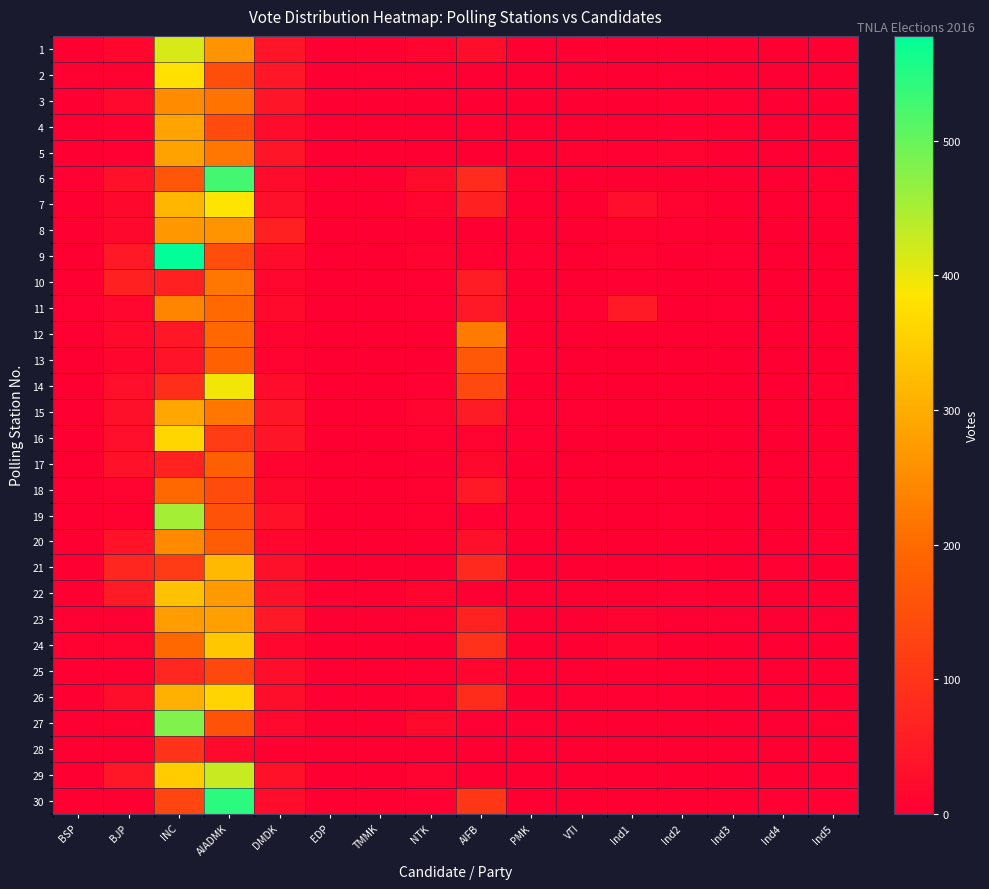

Reading right to left, what are all the values shown in this chart?

1: Ind5=0	Ind4=0	Ind3=0	Ind2=2	Ind1=0	VTI=3	PMK=2	AIFB=28	NTK=11	TMMK=0	EDP=1	DMDK=40	AIADMK=261	INC=415	BJP=14	BSP=2
2: Ind5=0	Ind4=0	Ind3=0	Ind2=3	Ind1=1	VTI=0	PMK=1	AIFB=0	NTK=3	TMMK=3	EDP=1	DMDK=45	AIADMK=147	INC=378	BJP=5	BSP=5
3: Ind5=1	Ind4=1	Ind3=3	Ind2=3	Ind1=1	VTI=0	PMK=1	AIFB=1	NTK=1	TMMK=2	EDP=1	DMDK=41	AIADMK=215	INC=251	BJP=19	BSP=2
4: Ind5=1	Ind4=0	Ind3=6	Ind2=4	Ind1=0	VTI=1	PMK=0	AIFB=5	NTK=2	TMMK=1	EDP=0	DMDK=24	AIADMK=143	INC=286	BJP=5	BSP=1
5: Ind5=1	Ind4=0	Ind3=2	Ind2=7	Ind1=4	VTI=5	PMK=1	AIFB=0	NTK=2	TMMK=0	EDP=0	DMDK=41	AIADMK=220	INC=284	BJP=4	BSP=2
6: Ind5=5	Ind4=1	Ind3=2	Ind2=1	Ind1=2	VTI=0	PMK=6	AIFB=82	NTK=24	TMMK=1	EDP=1	DMDK=24	AIADMK=527	INC=163	BJP=36	BSP=4
7: Ind5=3	Ind4=0	Ind3=2	Ind2=7	Ind1=30	VTI=2	PMK=2	AIFB=61	NTK=12	TMMK=2	EDP=2	DMDK=31	AIADMK=387	INC=314	BJP=16	BSP=2
8: Ind5=2	Ind4=1	Ind3=1	Ind2=3	Ind1=6	VTI=1	PMK=2	AIFB=2	NTK=2	TMMK=1	EDP=0	DMDK=63	AIADMK=262	INC=269	BJP=17	BSP=2
9: Ind5=1	Ind4=2	Ind3=3	Ind2=1	Ind1=9	VTI=1	PMK=4	AIFB=5	NTK=7	TMMK=0	EDP=2	DMDK=24	AIADMK=149	INC=578	BJP=49	BSP=0
10: Ind5=1	Ind4=0	Ind3=0	Ind2=1	Ind1=3	VTI=1	PMK=1	AIFB=55	NTK=3	TMMK=0	EDP=2	DMDK=14	AIADMK=218	INC=61	BJP=61	BSP=2
11: Ind5=2	Ind4=2	Ind3=4	Ind2=2	Ind1=51	VTI=4	PMK=2	AIFB=47	NTK=4	TMMK=1	EDP=1	DMDK=20	AIADMK=198	INC=239	BJP=14	BSP=3
12: Ind5=1	Ind4=1	Ind3=0	Ind2=1	Ind1=1	VTI=0	PMK=0	AIFB=225	NTK=2	TMMK=1	EDP=0	DMDK=8	AIADMK=197	INC=42	BJP=20	BSP=0
13: Ind5=0	Ind4=0	Ind3=0	Ind2=0	Ind1=0	VTI=0	PMK=3	AIFB=166	NTK=2	TMMK=0	EDP=0	DMDK=7	AIADMK=185	INC=38	BJP=13	BSP=2
14: Ind5=5	Ind4=1	Ind3=0	Ind2=0	Ind1=1	VTI=1	PMK=2	AIFB=139	NTK=3	TMMK=1	EDP=0	DMDK=24	AIADMK=396	INC=89	BJP=30	BSP=1
15: Ind5=1	Ind4=0	Ind3=1	Ind2=0	Ind1=0	VTI=3	PMK=4	AIFB=52	NTK=11	TMMK=0	EDP=1	DMDK=41	AIADMK=217	INC=291	BJP=31	BSP=2
16: Ind5=1	Ind4=0	Ind3=0	Ind2=0	Ind1=0	VTI=1	PMK=4	AIFB=8	NTK=5	TMMK=1	EDP=0	DMDK=41	AIADMK=115	INC=363	BJP=30	BSP=1
17: Ind5=4	Ind4=0	Ind3=0	Ind2=1	Ind1=0	VTI=1	PMK=2	AIFB=16	NTK=2	TMMK=0	EDP=0	DMDK=7	AIADMK=181	INC=66	BJP=33	BSP=1
18: Ind5=2	Ind4=0	Ind3=0	Ind2=0	Ind1=0	VTI=0	PMK=0	AIFB=48	NTK=6	TMMK=0	EDP=0	DMDK=16	AIADMK=145	INC=197	BJP=10	BSP=0
19: Ind5=1	Ind4=0	Ind3=2	Ind2=3	Ind1=1	VTI=1	PMK=3	AIFB=4	NTK=6	TMMK=1	EDP=0	DMDK=33	AIADMK=156	INC=453	BJP=5	BSP=1
20: Ind5=3	Ind4=2	Ind3=1	Ind2=0	Ind1=0	VTI=2	PMK=2	AIFB=32	NTK=1	TMMK=1	EDP=0	DMDK=14	AIADMK=177	INC=248	BJP=38	BSP=2
21: Ind5=2	Ind4=3	Ind3=2	Ind2=4	Ind1=0	VTI=2	PMK=1	AIFB=79	NTK=1	TMMK=0	EDP=1	DMDK=31	AIADMK=319	INC=113	BJP=73	BSP=0
22: Ind5=2	Ind4=0	Ind3=0	Ind2=3	Ind1=0	VTI=2	PMK=1	AIFB=1	NTK=11	TMMK=1	EDP=3	DMDK=31	AIADMK=274	INC=332	BJP=53	BSP=2
23: Ind5=4	Ind4=1	Ind3=3	Ind2=4	Ind1=8	VTI=1	PMK=2	AIFB=66	NTK=5	TMMK=0	EDP=1	DMDK=48	AIADMK=279	INC=275	BJP=3	BSP=4
24: Ind5=2	Ind4=1	Ind3=1	Ind2=1	Ind1=11	VTI=0	PMK=2	AIFB=93	NTK=1	TMMK=1	EDP=0	DMDK=14	AIADMK=339	INC=197	BJP=8	BSP=5
25: Ind5=0	Ind4=0	Ind3=0	Ind2=0	Ind1=0	VTI=0	PMK=1	AIFB=14	NTK=1	TMMK=0	EDP=0	DMDK=28	AIADMK=137	INC=75	BJP=2	BSP=0
26: Ind5=1	Ind4=1	Ind3=2	Ind2=3	Ind1=3	VTI=3	PMK=1	AIFB=85	NTK=5	TMMK=1	EDP=2	DMDK=28	AIADMK=360	INC=305	BJP=28	BSP=2
27: Ind5=5	Ind4=0	Ind3=2	Ind2=2	Ind1=0	VTI=1	PMK=3	AIFB=3	NTK=21	TMMK=0	EDP=1	DMDK=19	AIADMK=156	INC=480	BJP=6	BSP=1
28: Ind5=0	Ind4=0	Ind3=0	Ind2=0	Ind1=0	VTI=0	PMK=0	AIFB=1	NTK=0	TMMK=0	EDP=1	DMDK=5	AIADMK=20	INC=98	BJP=0	BSP=0
29: Ind5=4	Ind4=1	Ind3=1	Ind2=2	Ind1=1	VTI=0	PMK=2	AIFB=1	NTK=7	TMMK=0	EDP=0	DMDK=34	AIADMK=426	INC=347	BJP=43	BSP=1
30: Ind5=4	Ind4=3	Ind3=0	Ind2=2	Ind1=2	VTI=2	PMK=1	AIFB=104	NTK=4	TMMK=0	EDP=1	DMDK=27	AIADMK=544	INC=131	BJP=2	BSP=2